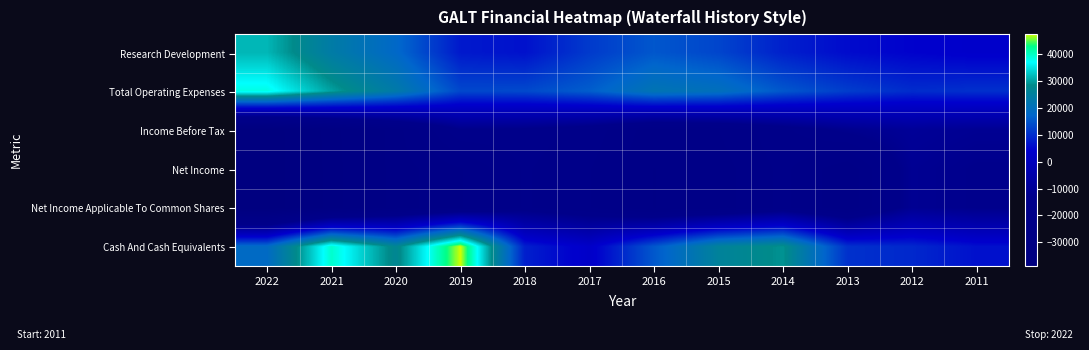

Which series has the largest range (max minus min)?

Cash And Cash Equivalents